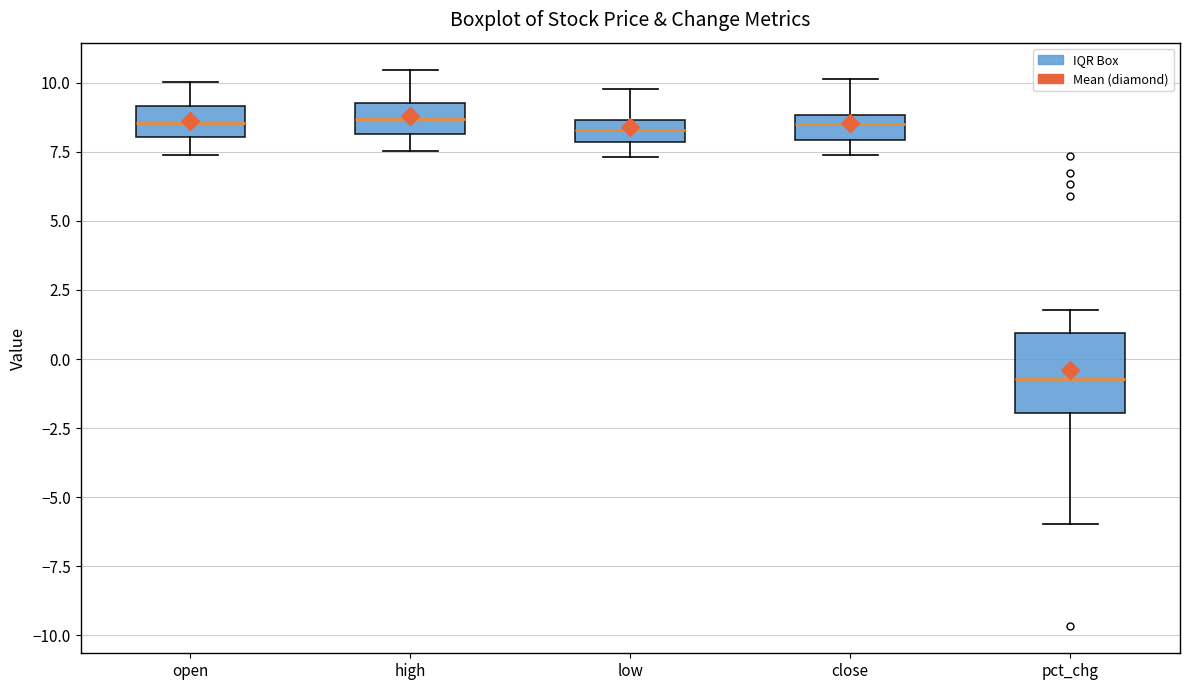

Where is the lower edge of the box for close on the y-axis? The values are not printed on the chart, so give them approximately, as read against the axis.

8.0